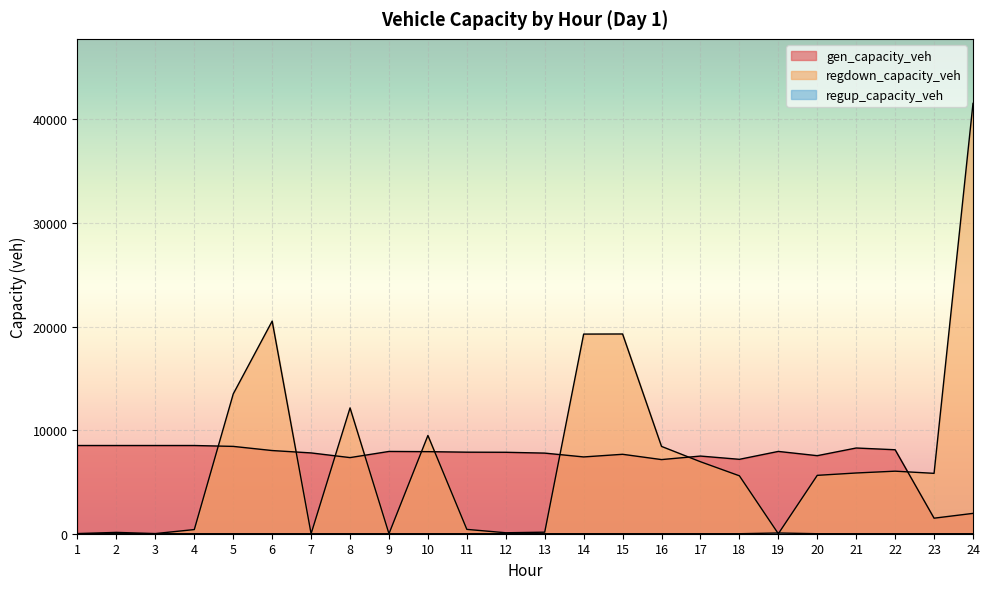

Is it true that regdown_capacity_veh equals 261.4 at 13?

False